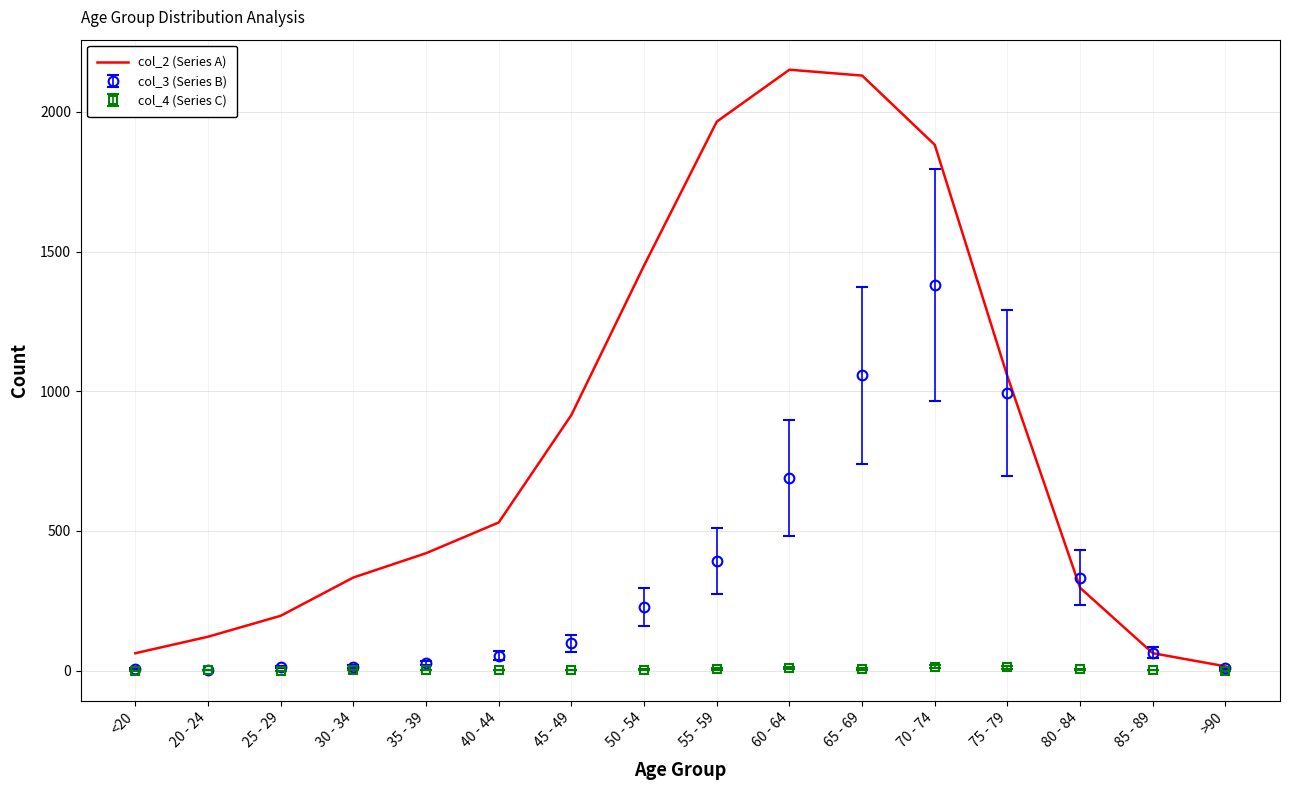

List the series in order of their overall mean, highest first.

col_2 (Series A), col_3 (Series B), col_4 (Series C)